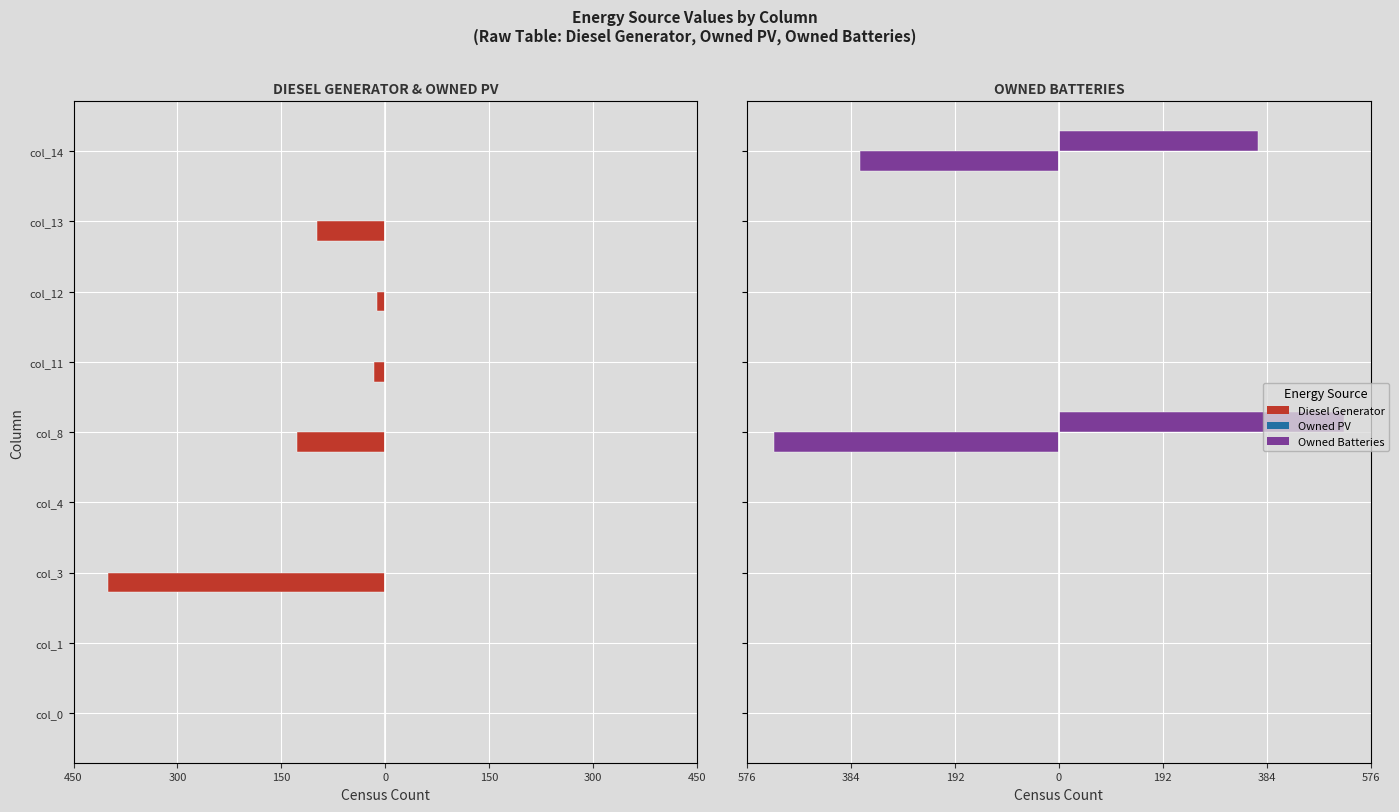

What is the lowest value of the Diesel Generator series?

-400.0